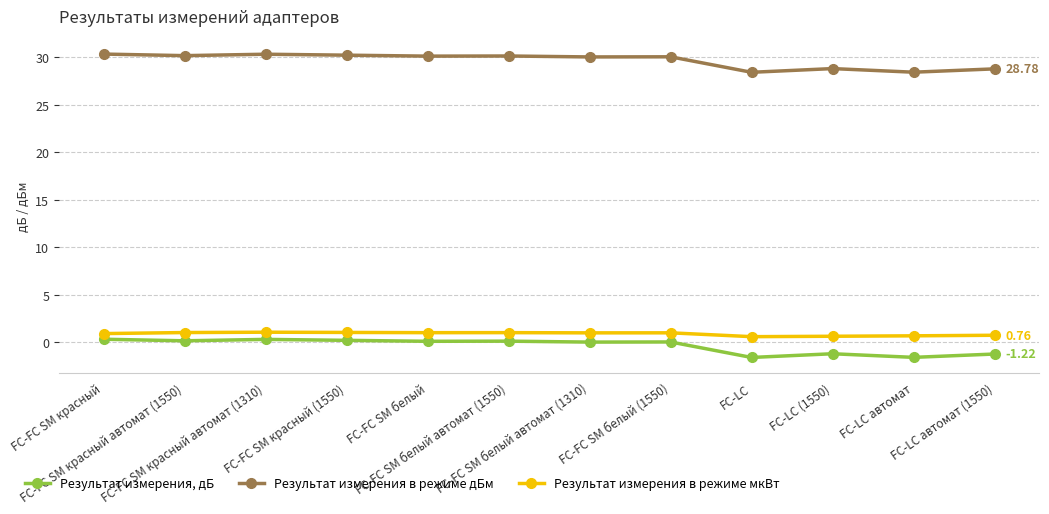

At how many categories does at least one series exceed 3?

12